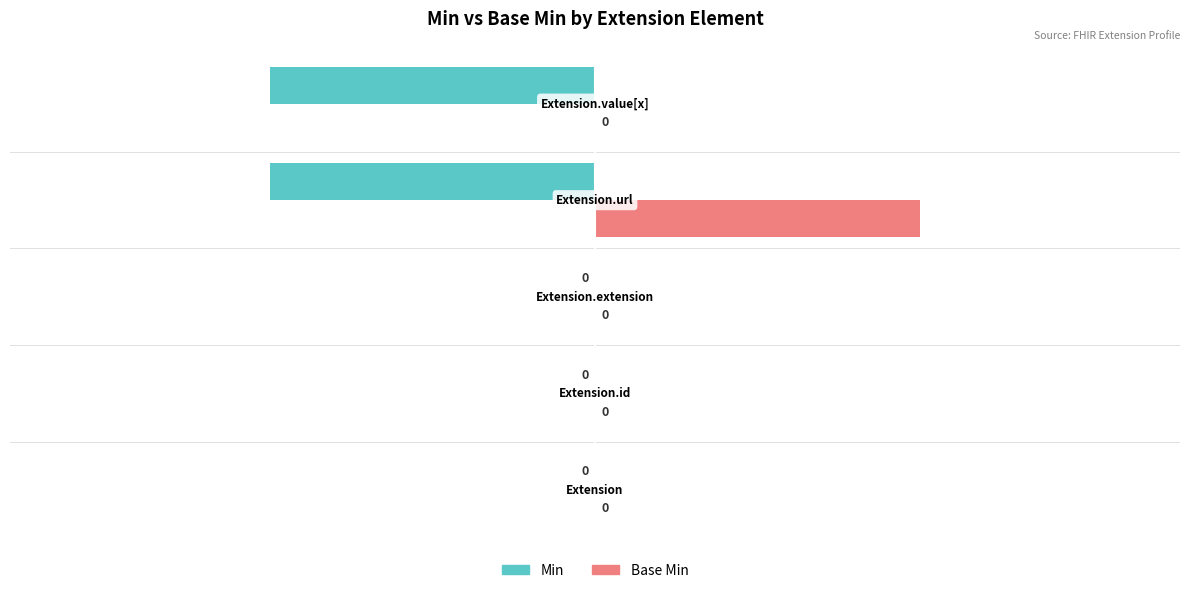

How many Base Min values are between 0 and 1?

5